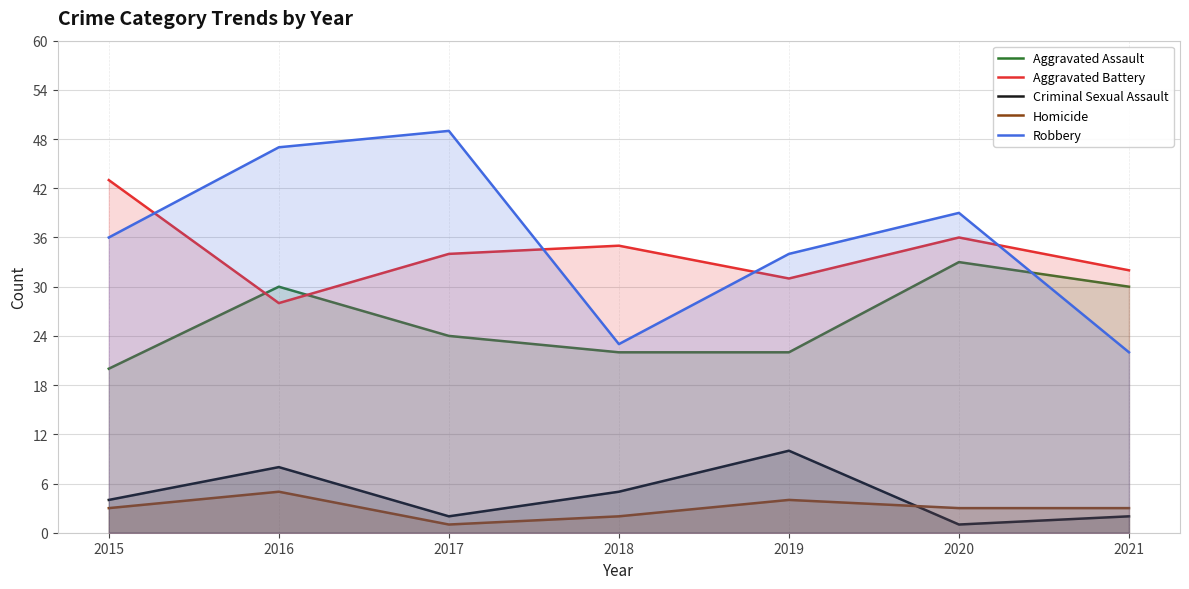

Reading left to right, extract all data points from this chart.

Aggravated Assault: 20	30	24	22	22	33	30
Aggravated Battery: 43	28	34	35	31	36	32
Criminal Sexual Assault: 4	8	2	5	10	1	2
Homicide: 3	5	1	2	4	3	3
Robbery: 36	47	49	23	34	39	22